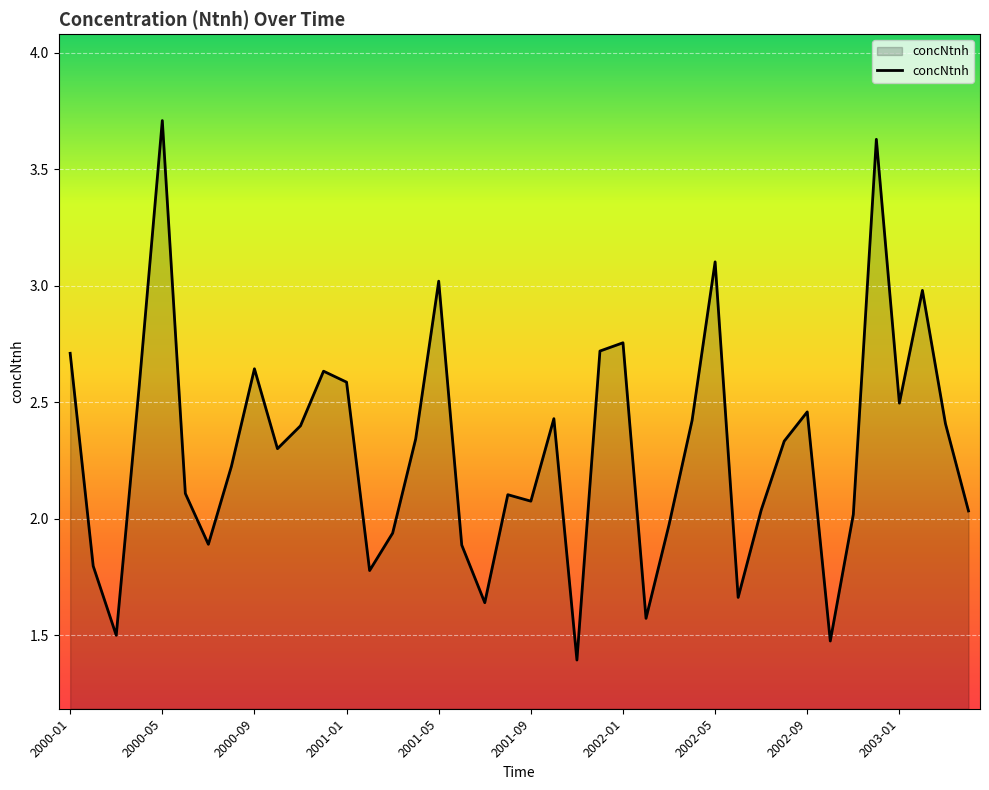

What is the minimum value shown in the chart?

1.4